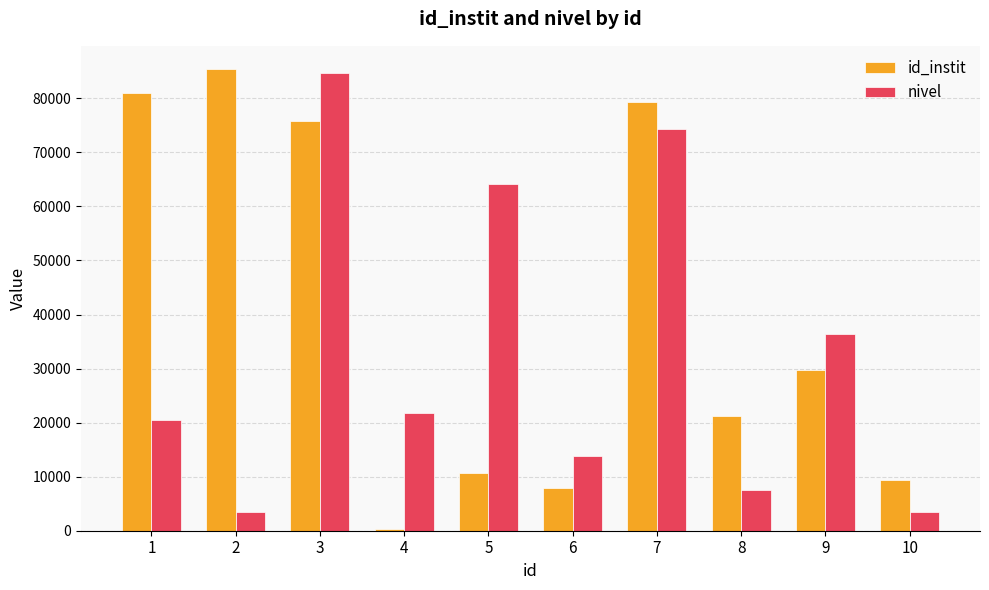

What is the minimum value shown in the chart?

294